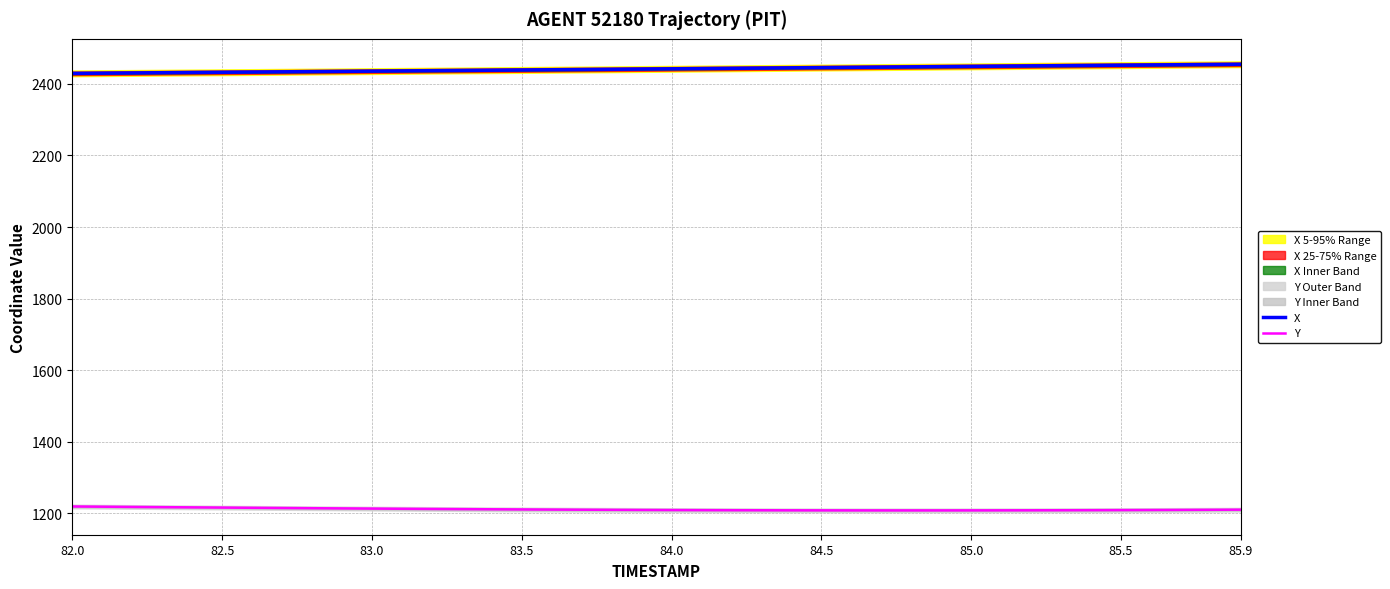

What is the minimum value for Y?

1207.6